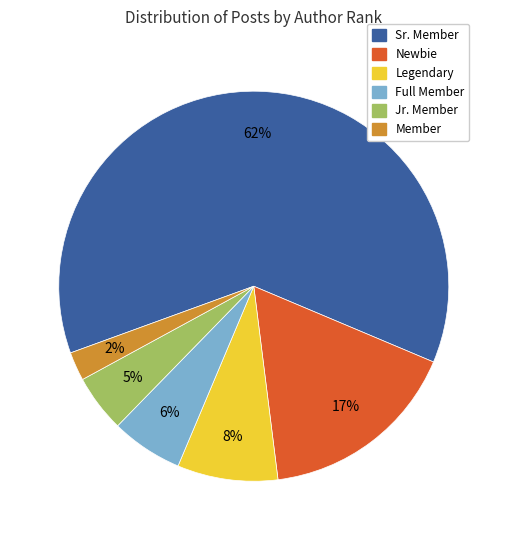

To the nearest percent, what is the average slice percentage?

17%